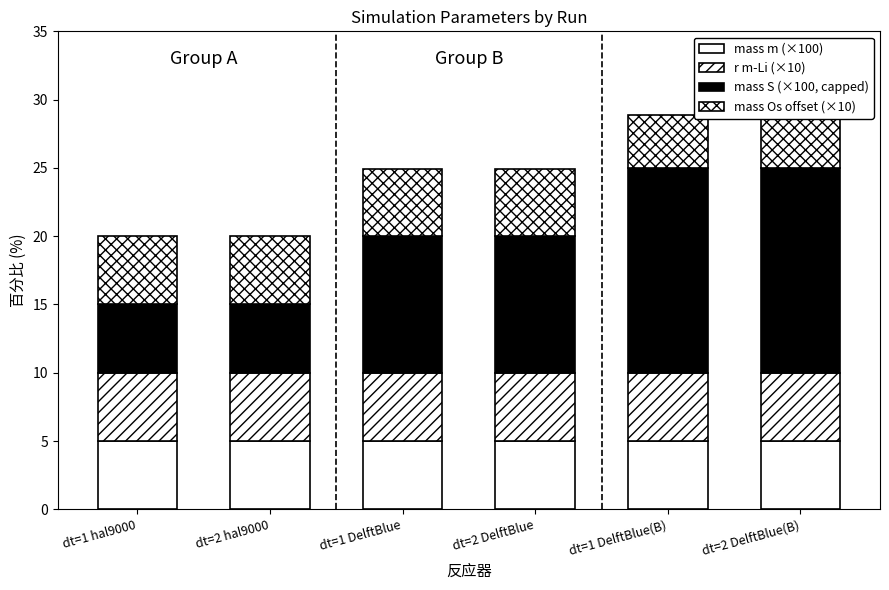

Which series has the largest total across all categories?

mass S (×100, capped)